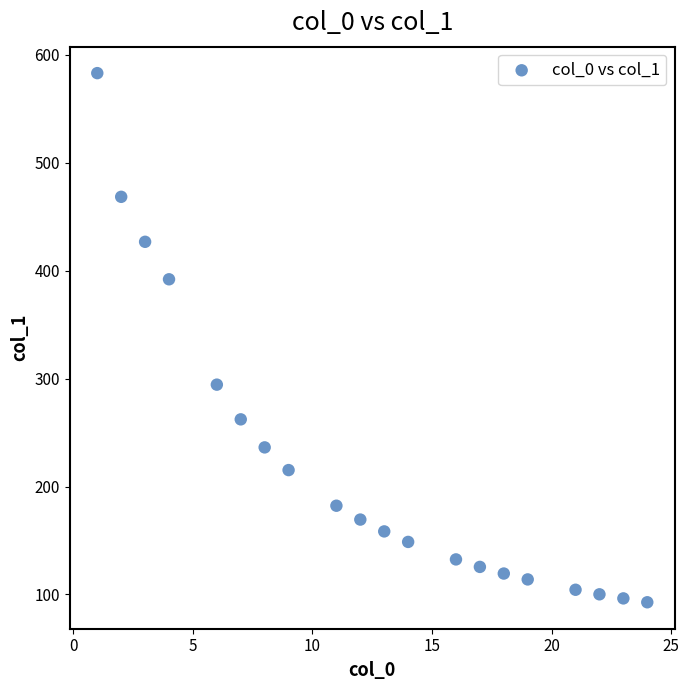

What Y value in the scatter plot is closest to 337?

294.4